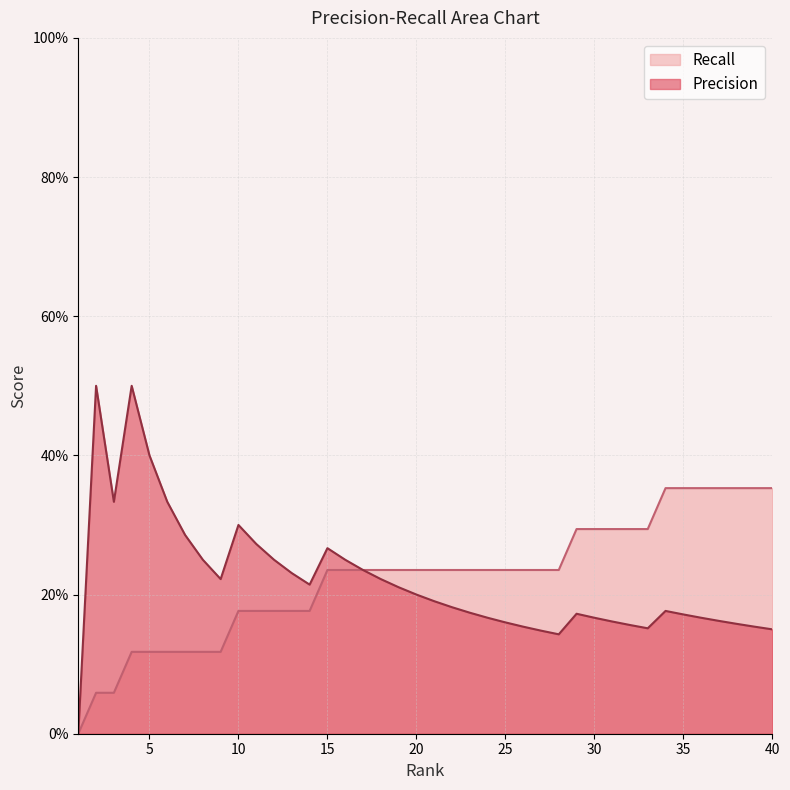

What are all the series names shown in the legend?

Recall, Precision